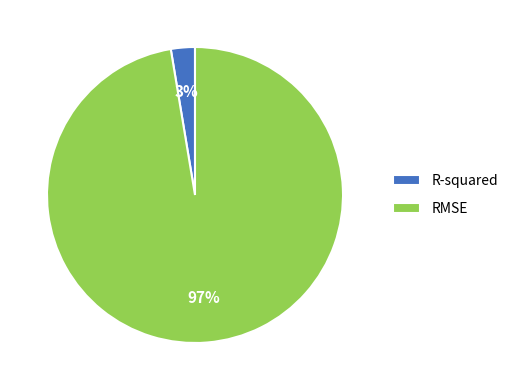

Is there any slice that represents more than half of the pie?

Yes